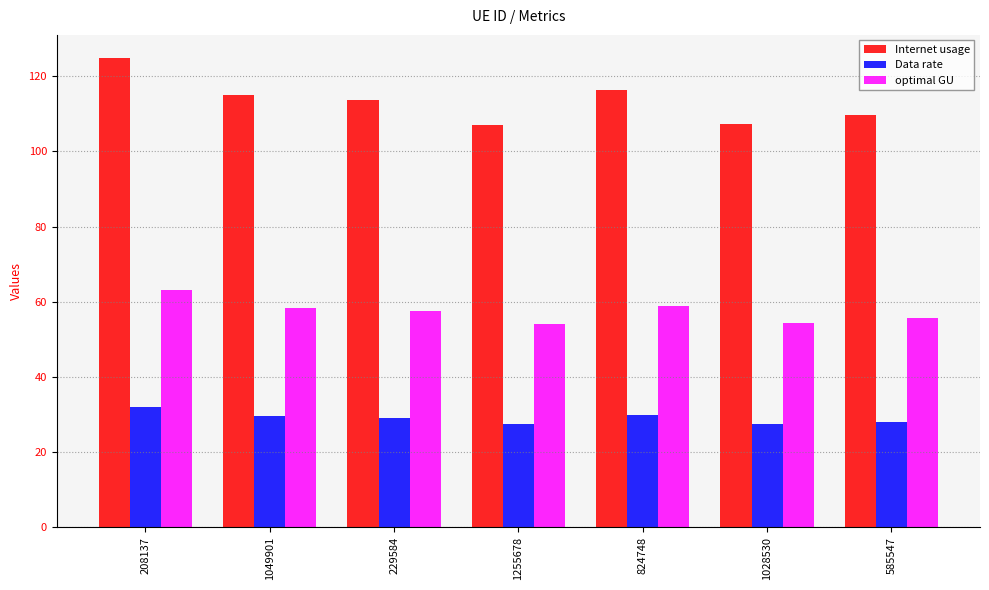

At which label does Internet usage first exceed 113?

208137